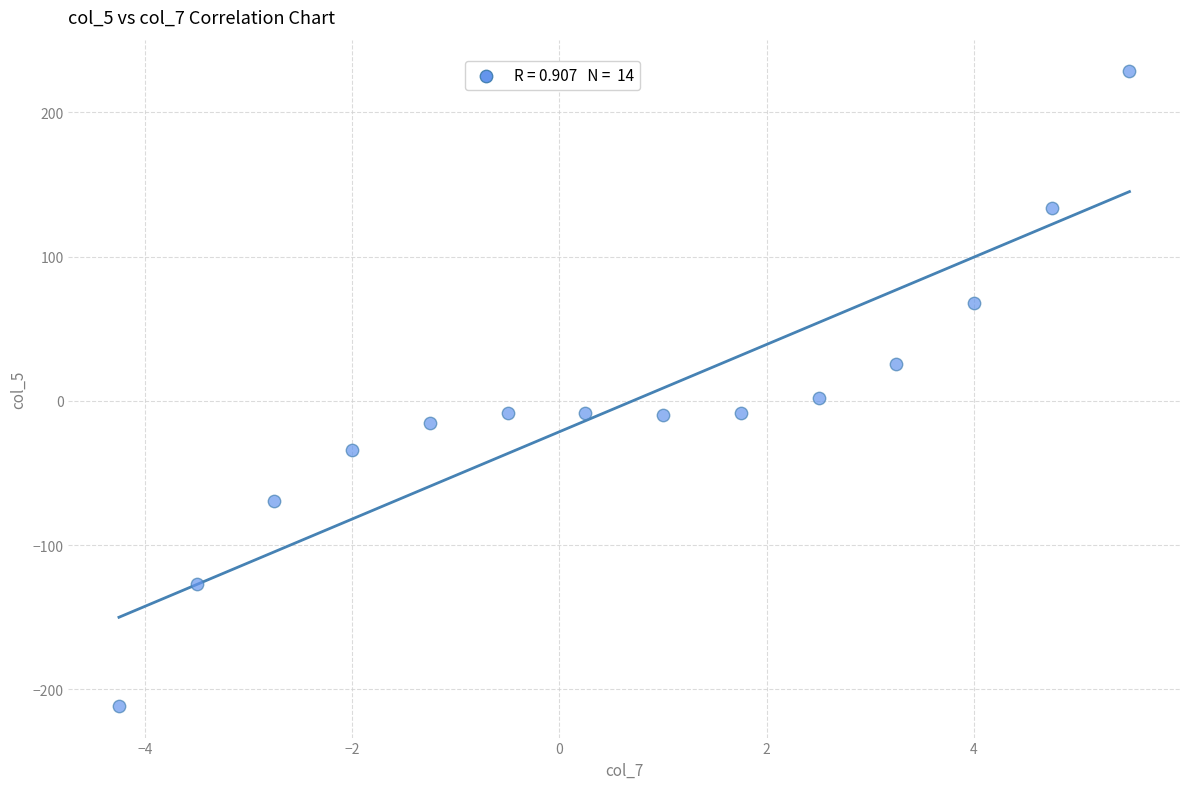

What is the range of X values (max minus min)?

9.8